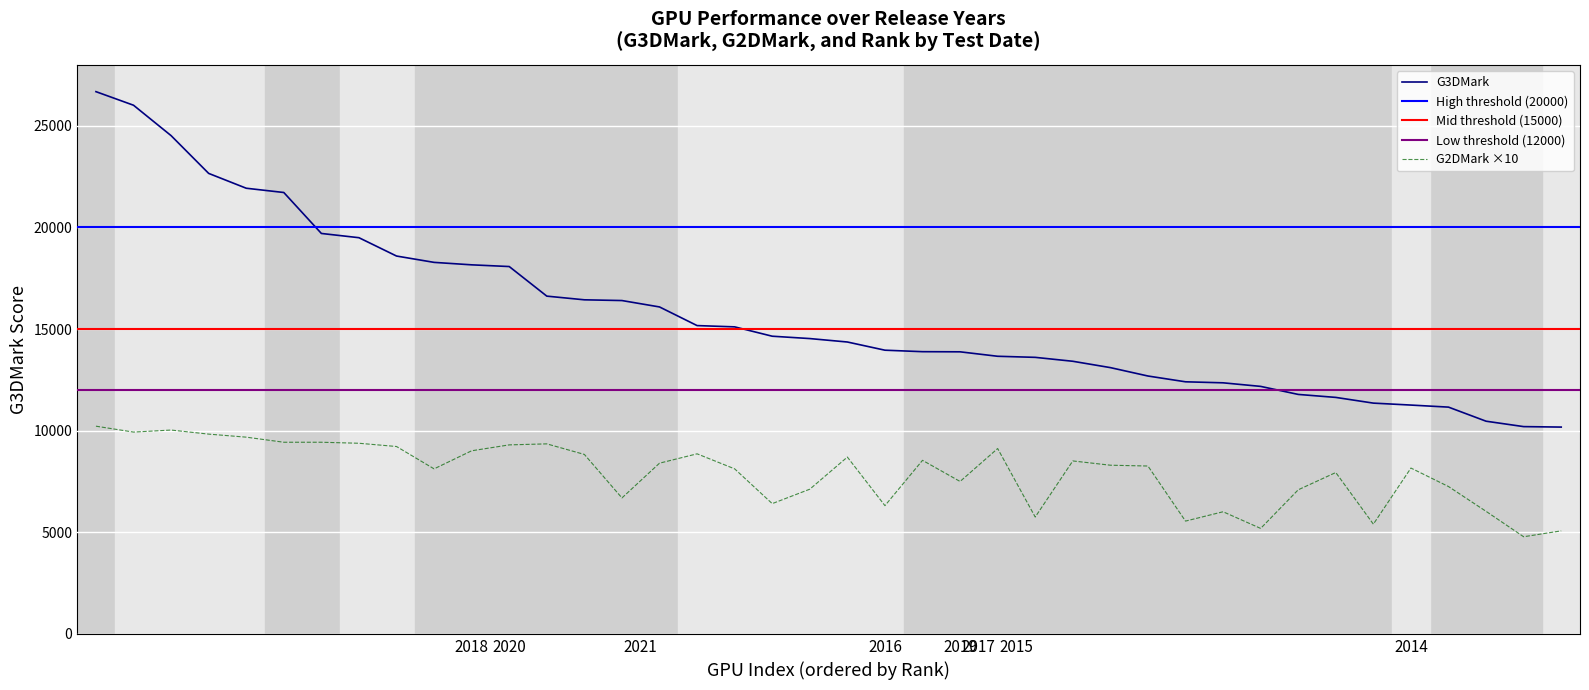

True or false: G2DMark and G3DMark intersect in this chart.

False